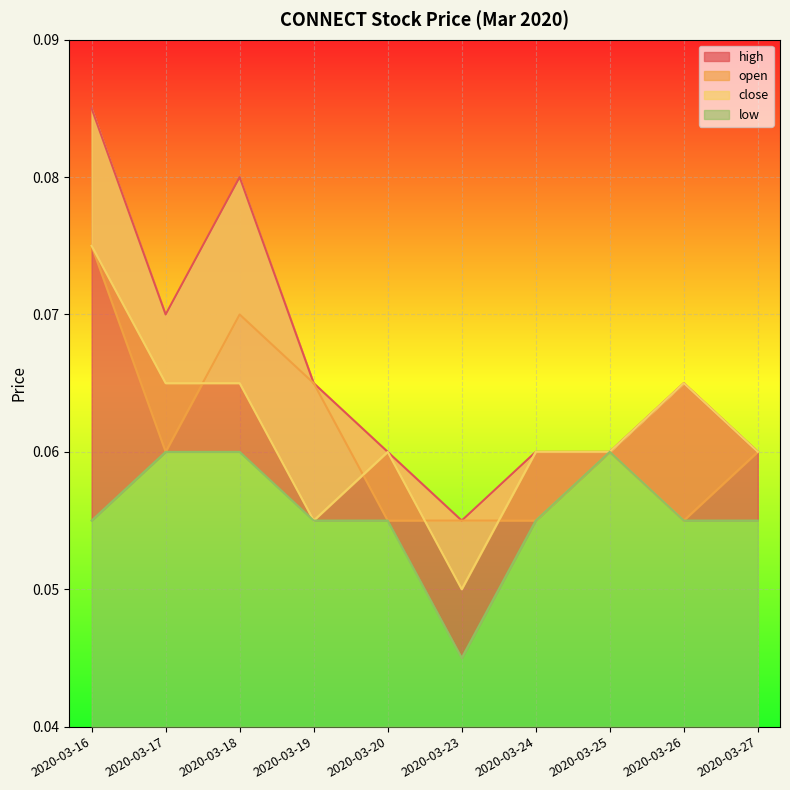

Reading left to right, transcribe all the data shown in this chart.

high: 2020-03-16=0.1	2020-03-17=0.1	2020-03-18=0.1	2020-03-19=0.1	2020-03-20=0.1	2020-03-23=0.1	2020-03-24=0.1	2020-03-25=0.1	2020-03-26=0.1	2020-03-27=0.1
open: 2020-03-16=0.1	2020-03-17=0.1	2020-03-18=0.1	2020-03-19=0.1	2020-03-20=0.1	2020-03-23=0.1	2020-03-24=0.1	2020-03-25=0.1	2020-03-26=0.1	2020-03-27=0.1
close: 2020-03-16=0.1	2020-03-17=0.1	2020-03-18=0.1	2020-03-19=0.1	2020-03-20=0.1	2020-03-23=0.1	2020-03-24=0.1	2020-03-25=0.1	2020-03-26=0.1	2020-03-27=0.1
low: 2020-03-16=0.1	2020-03-17=0.1	2020-03-18=0.1	2020-03-19=0.1	2020-03-20=0.1	2020-03-23=0.0	2020-03-24=0.1	2020-03-25=0.1	2020-03-26=0.1	2020-03-27=0.1